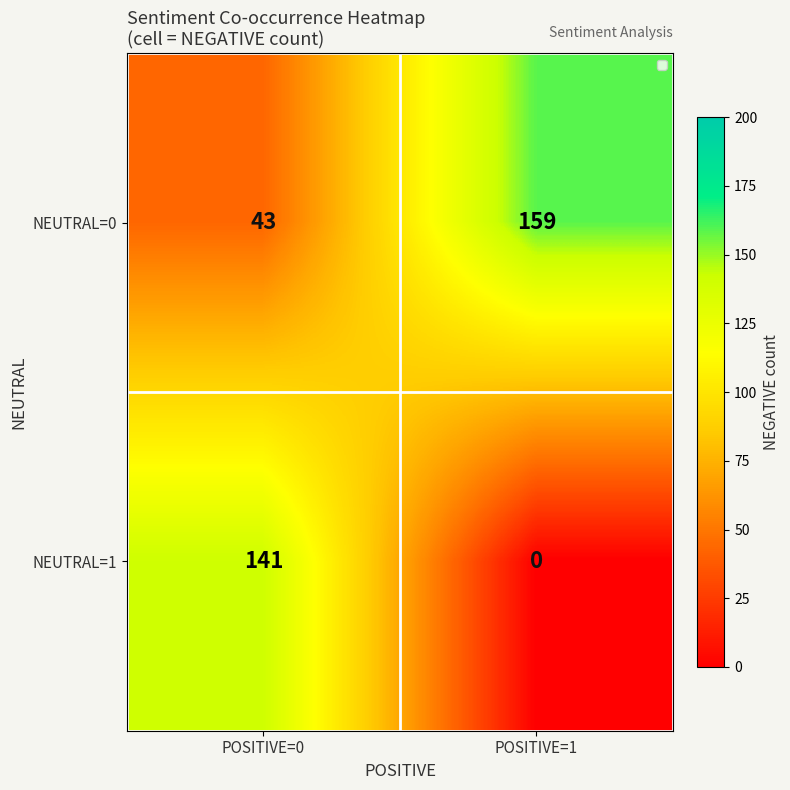

Between POSITIVE=0 and POSITIVE=1, which series saw the biggest shift?

NEUTRAL=1